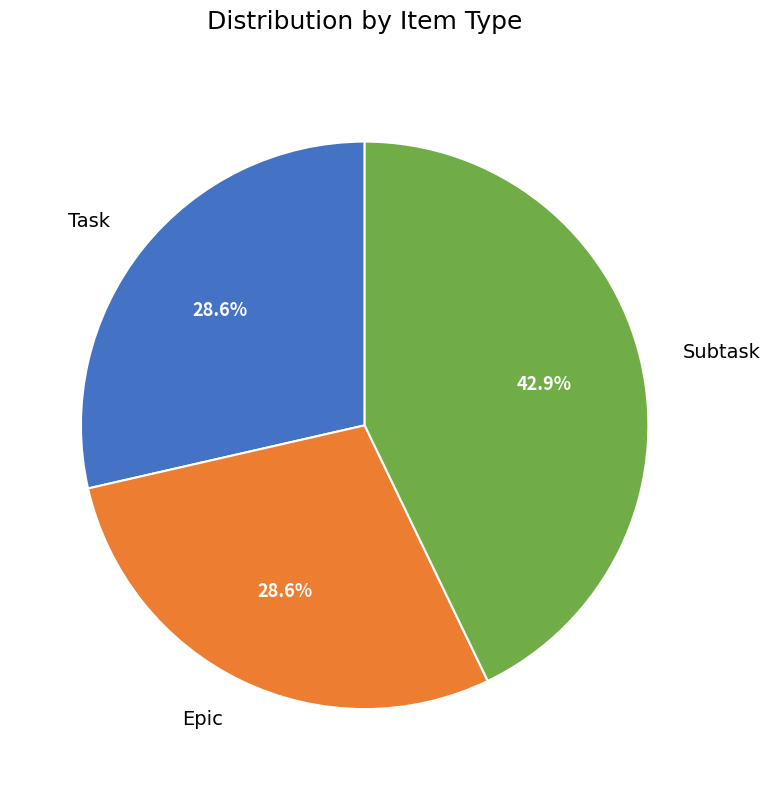

Is there any slice that represents more than half of the pie?

No